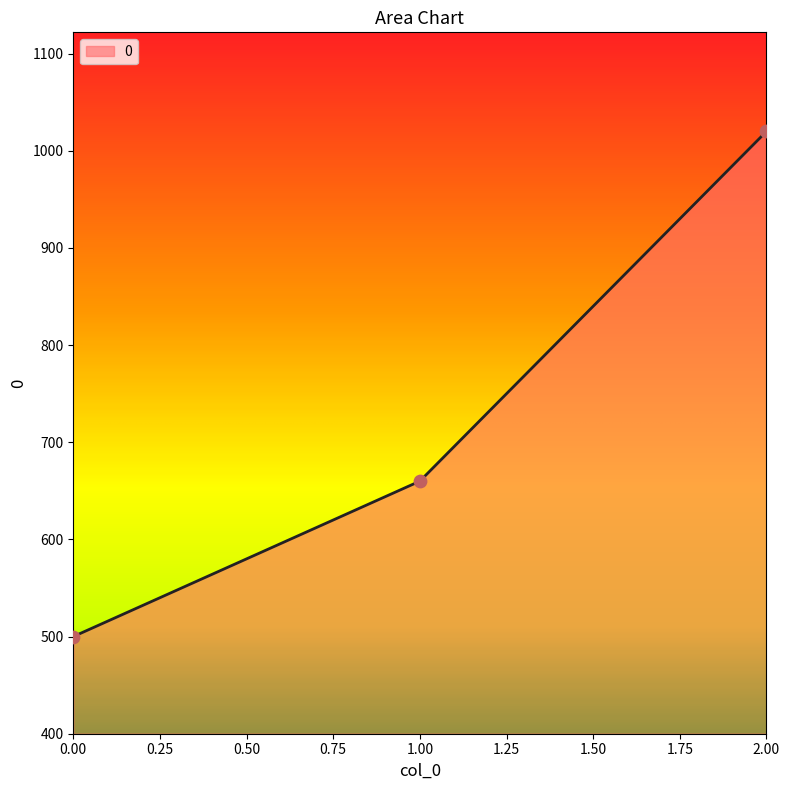

Which has a higher value, 2.00 or 1.00?

2.00